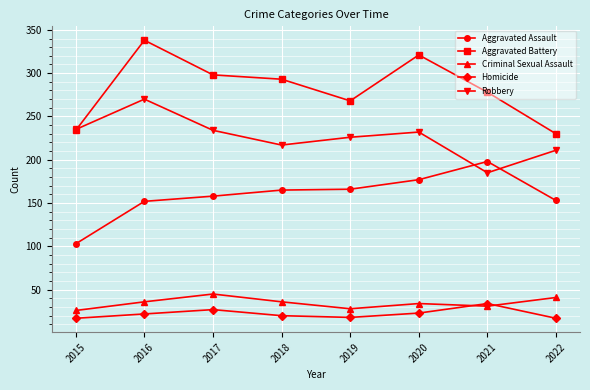

What is the spread (max minus min) of values at 2019?

250